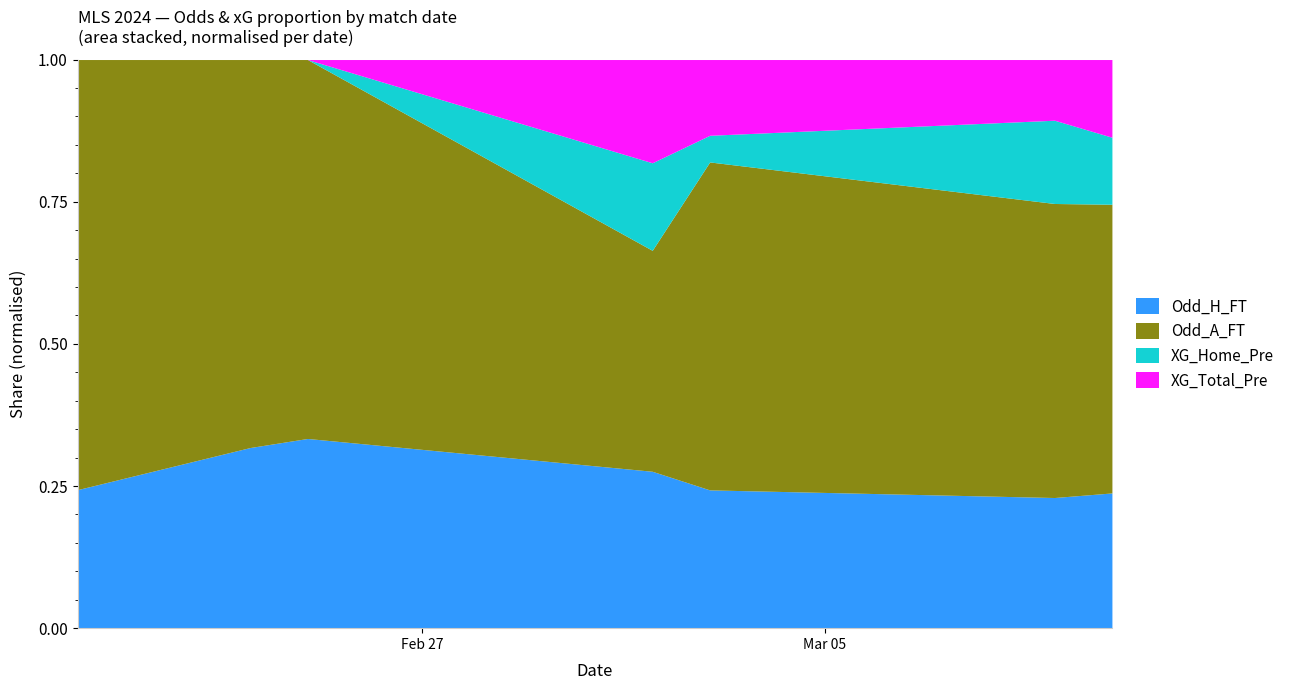

What are all the series names shown in the legend?

Odd_H_FT, Odd_A_FT, XG_Home_Pre, XG_Total_Pre